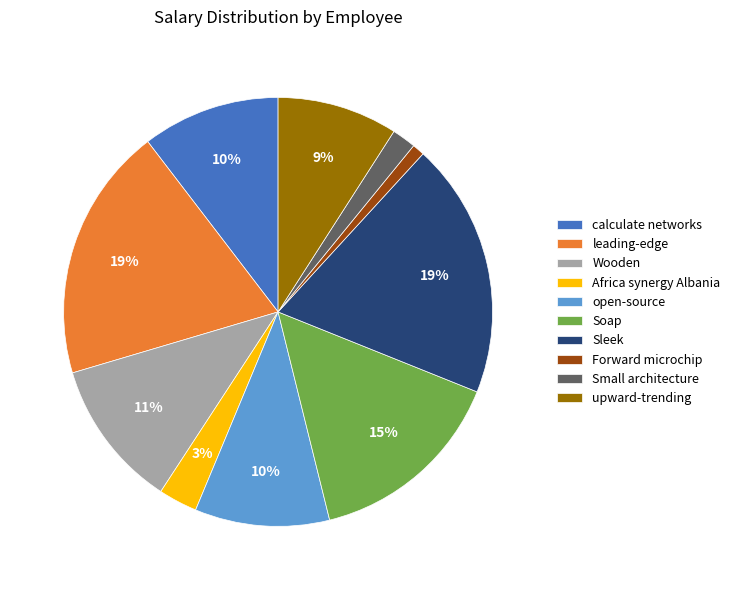

Does Sleek represent more than half of the total?

No